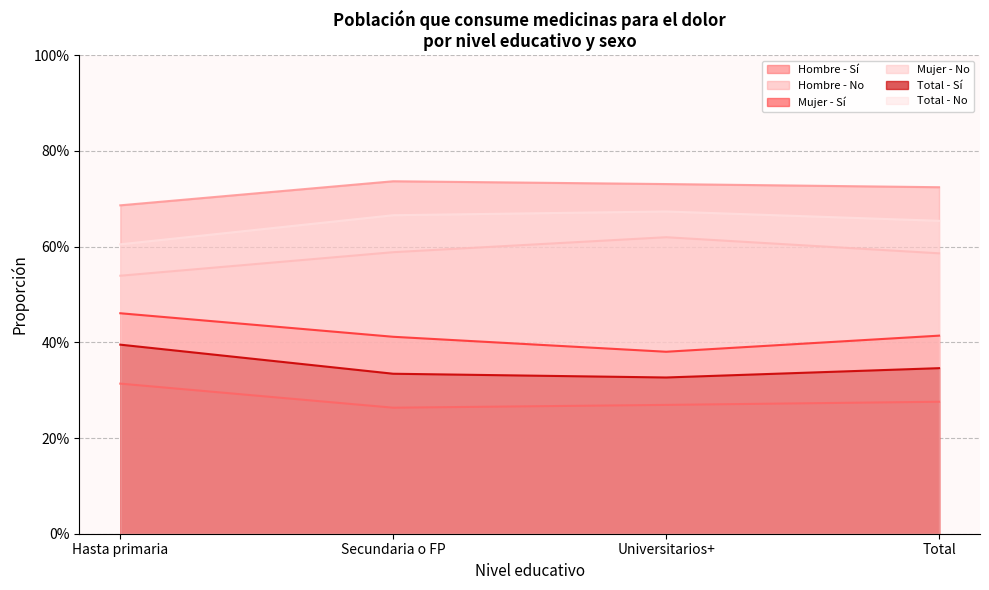

True or false: Total - No has more than 2 interior local peaks.

False